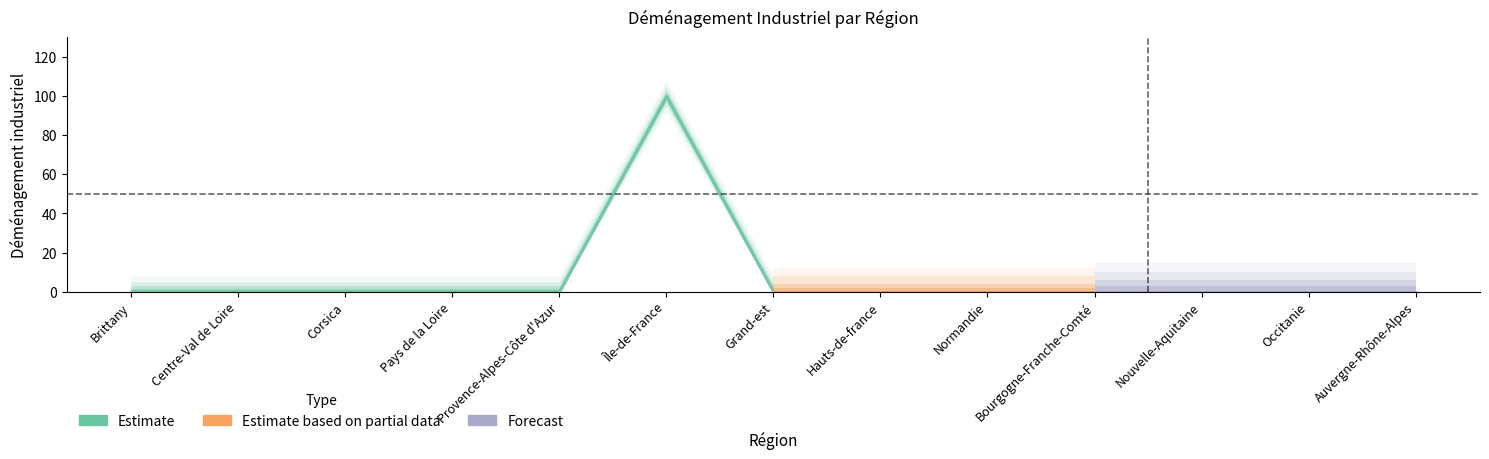

List the labels in order of value, largest first.

Île-de-France, Brittany, Centre-Val de Loire, Corsica, Pays de la Loire, Provence-Alpes-Côte d'Azur, Grand-est, Hauts-de-france, Normandie, Bourgogne-Franche-Comté, Nouvelle-Aquitaine, Occitanie, Auvergne-Rhône-Alpes